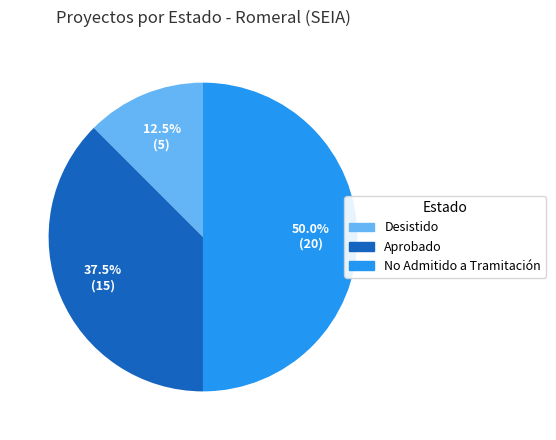

What is the smallest slice in the pie chart?

Desistido